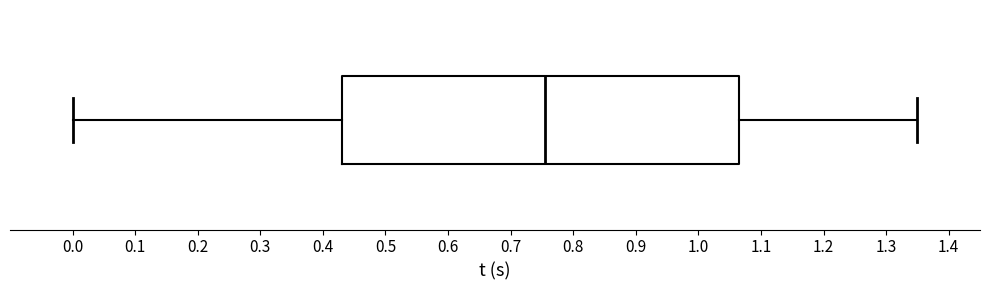

Read this box plot against the x-axis: the position of the median line, the range covered by the box, and the ends of both whiskers. The values are not printed on the chart, so give them approximately, as read against the axis.

median 0.76, box 0.43 to 1.06, whiskers 0.00 to 1.35